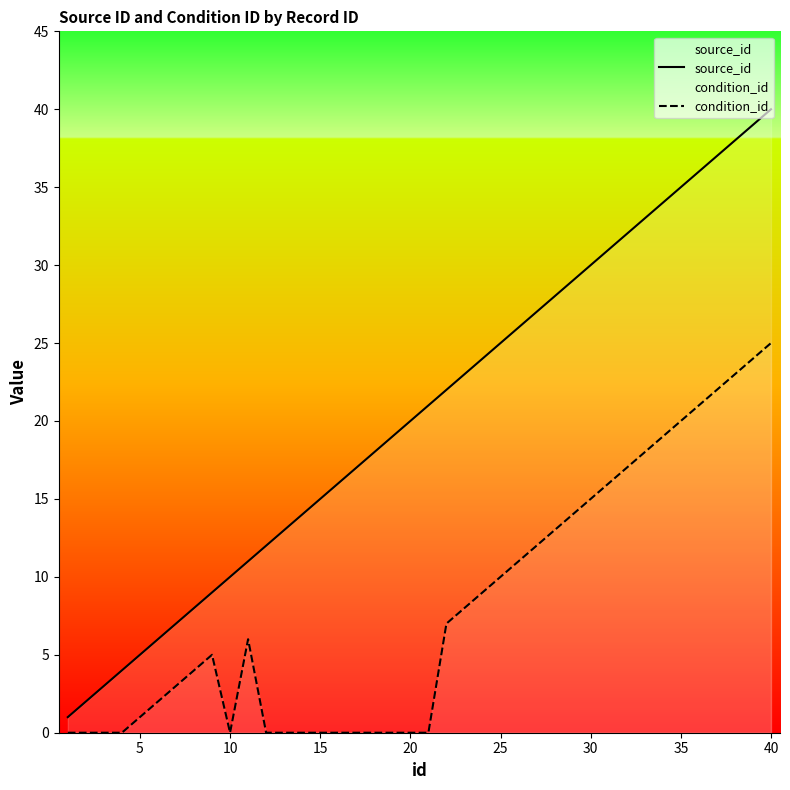

True or false: condition_id and source_id intersect in this chart.

False